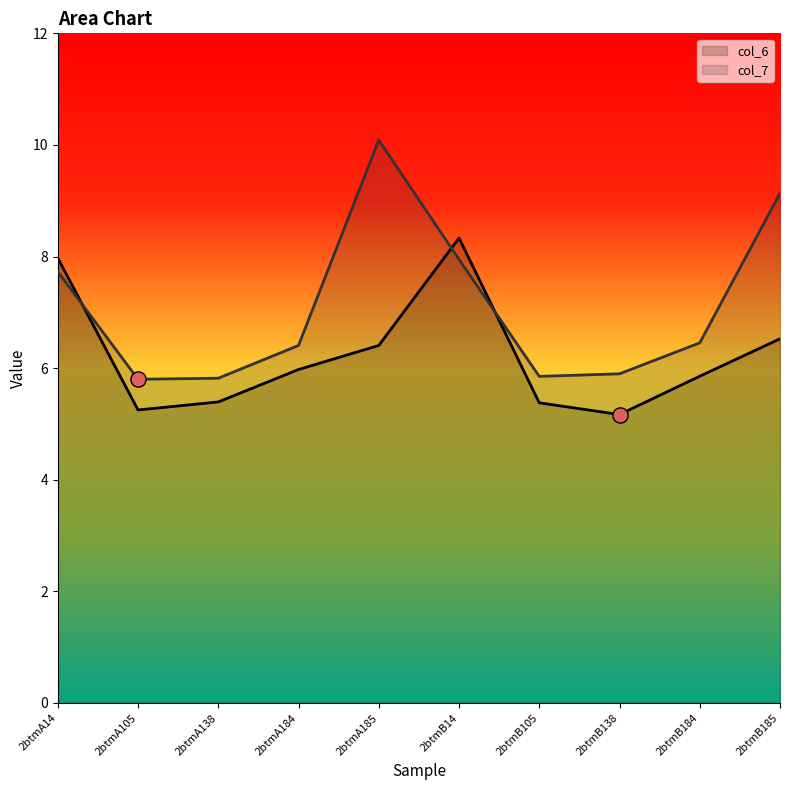

At which category is the sum across all series the highest?

2btmA185